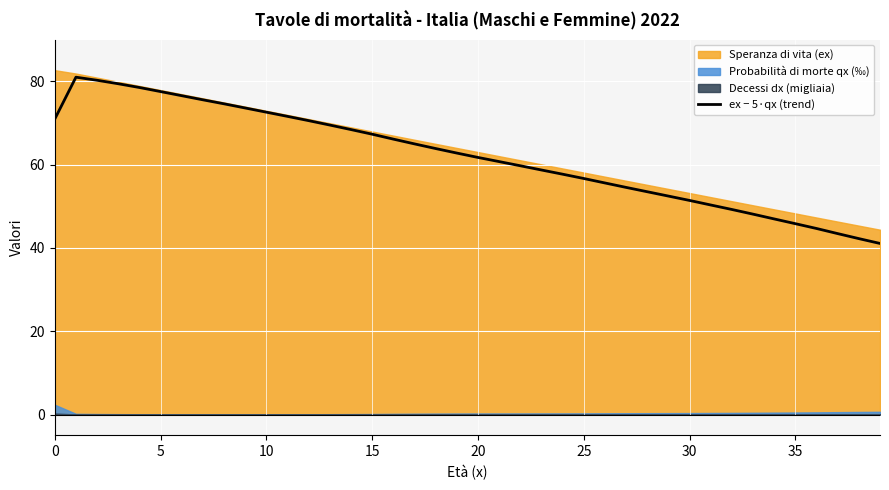

What is the difference between the second highest and minimum values?

39.2